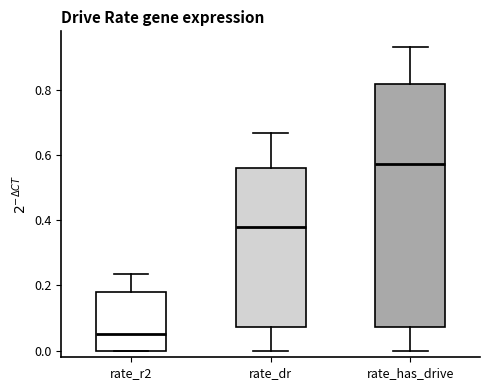

Reading left to right, transcribe this box plot: for each box, give where its median line is, the range the box spans, and where its two whiskers end, as read against the y-axis. The values are not printed on the chart, so give them approximately, as read against the axis.

rate_r2: median 0.06, box 0.00 to 0.18, whiskers 0.00 to 0.24
rate_dr: median 0.38, box 0.08 to 0.56, whiskers 0.00 to 0.66
rate_has_drive: median 0.58, box 0.08 to 0.82, whiskers 0.00 to 0.94